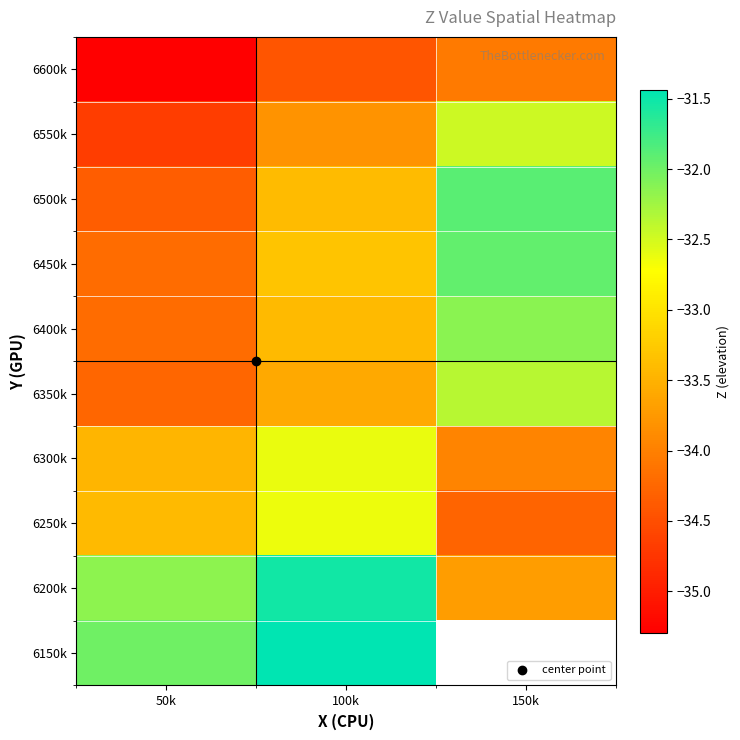

List the series in order of their peak value, lowest first.

6600k, 6250k, 6300k, 6550k, 6350k, 6400k, 6450k, 6500k, 6200k, 6150k